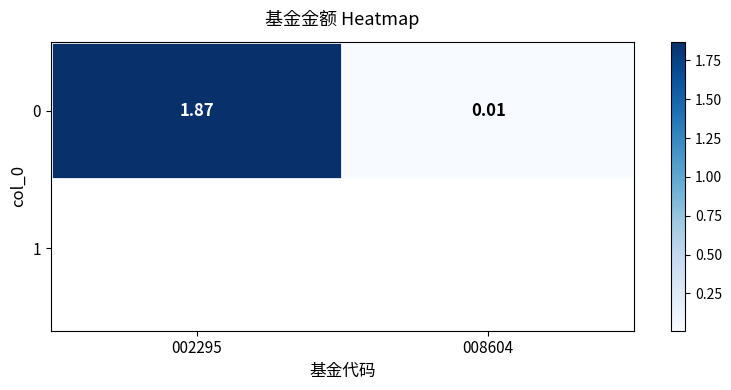

Reading right to left, transcribe all the data shown in this chart.

0.0	1.9